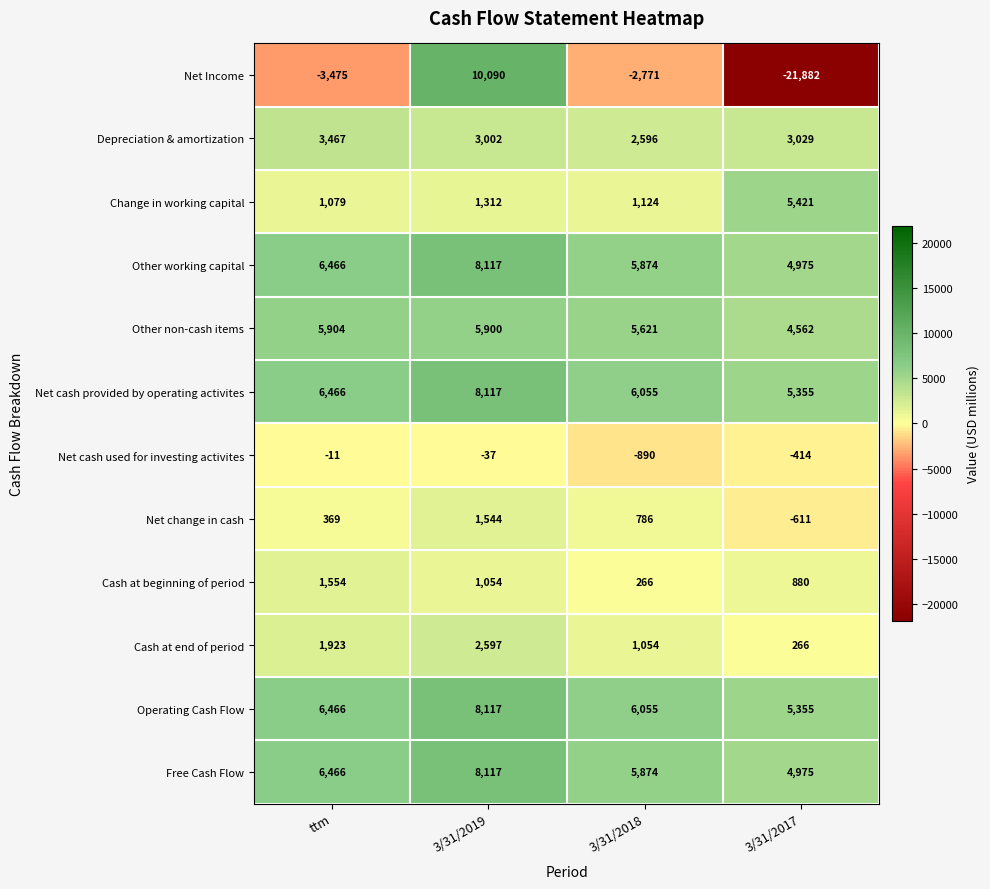

What is the greatest value displayed?

10090